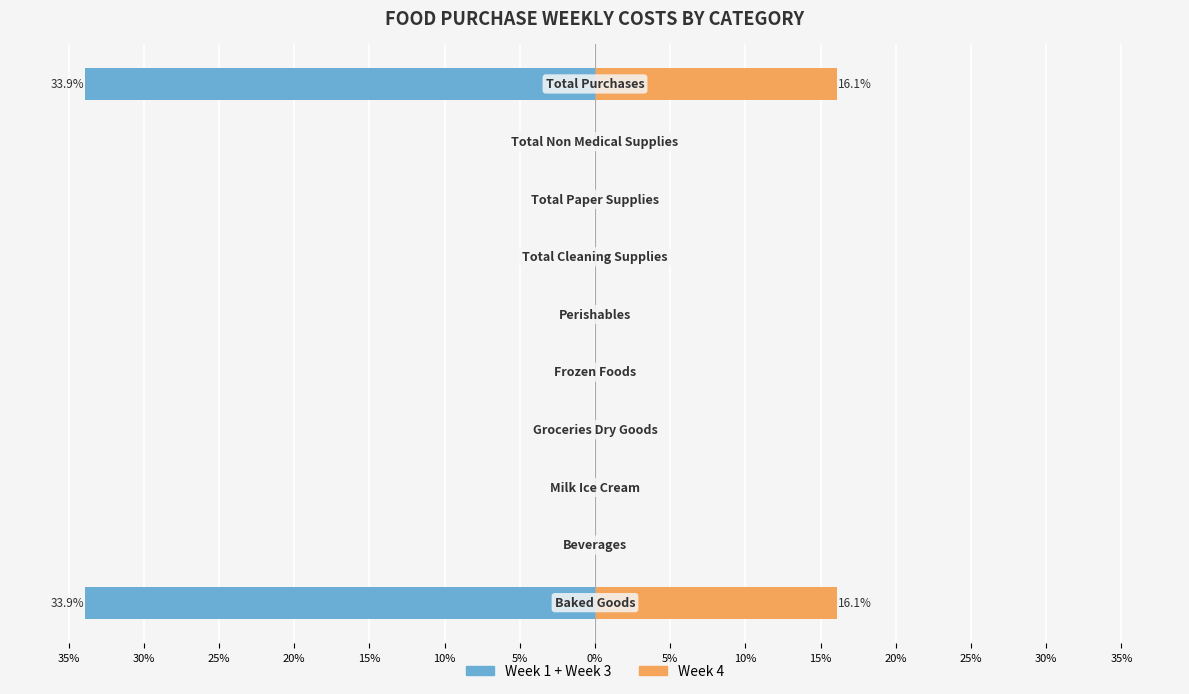

What is the maximum value shown in the chart?

16.1